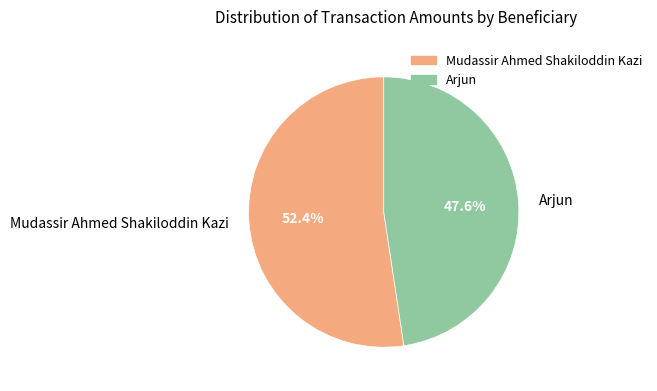

How many slices are in this pie chart?

2